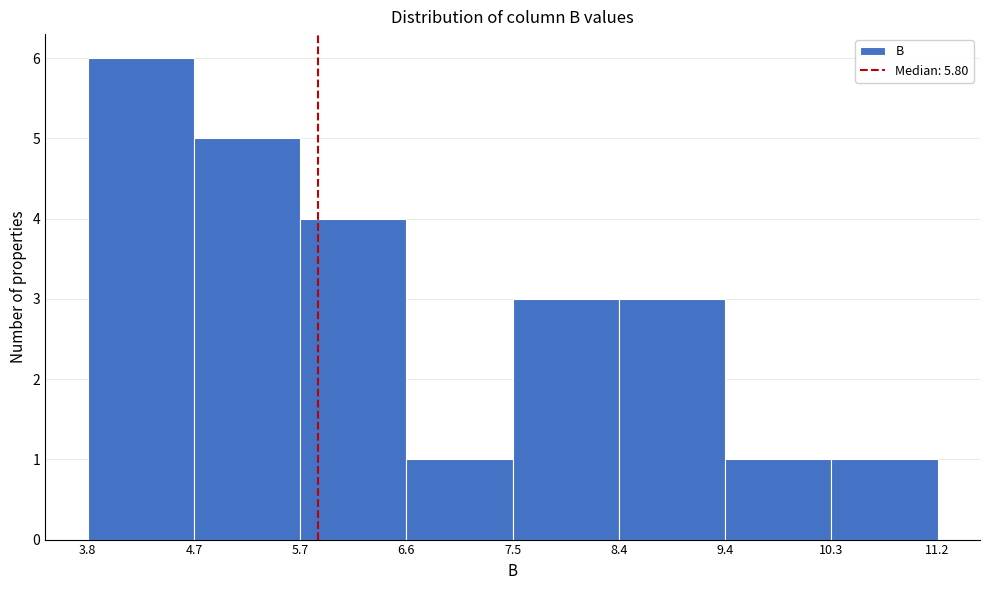

Reading left to right, list every bar in this chart as the range it spans on the x-axis followed by its height. The values are not printed on the chart, so give them approximately, as read against the axis.

3.8 to 4.7: 6
4.7 to 5.7: 5
5.7 to 6.6: 4
6.6 to 7.5: 1
7.5 to 8.4: 3
8.4 to 9.4: 3
9.4 to 10.3: 1
10.3 to 11.2: 1